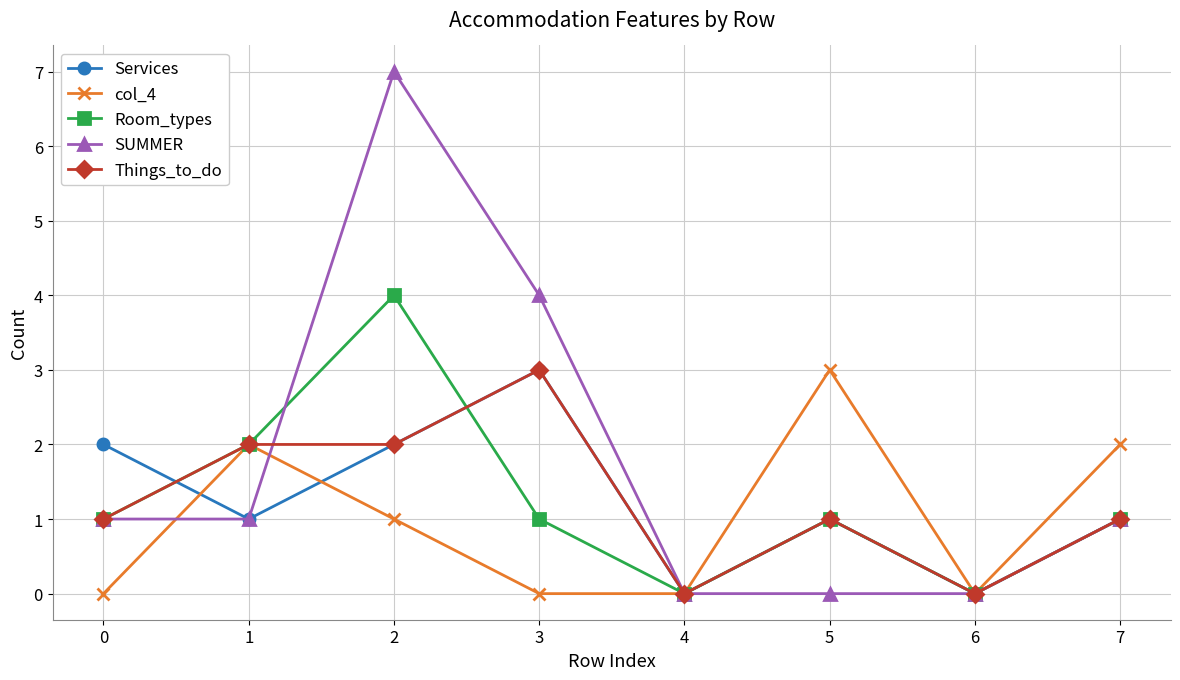

Between 4 and 5, which series saw the biggest shift?

col_4